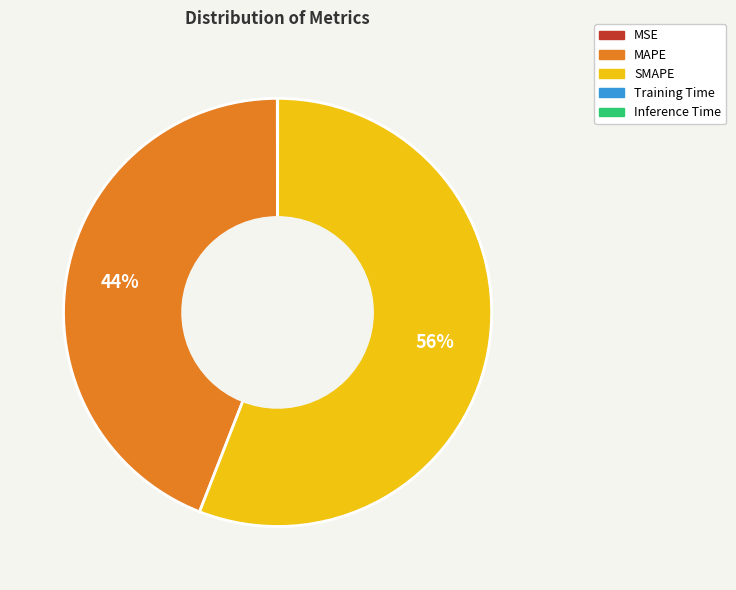

To the nearest percent, what percentage of the pie is SMAPE?

56%